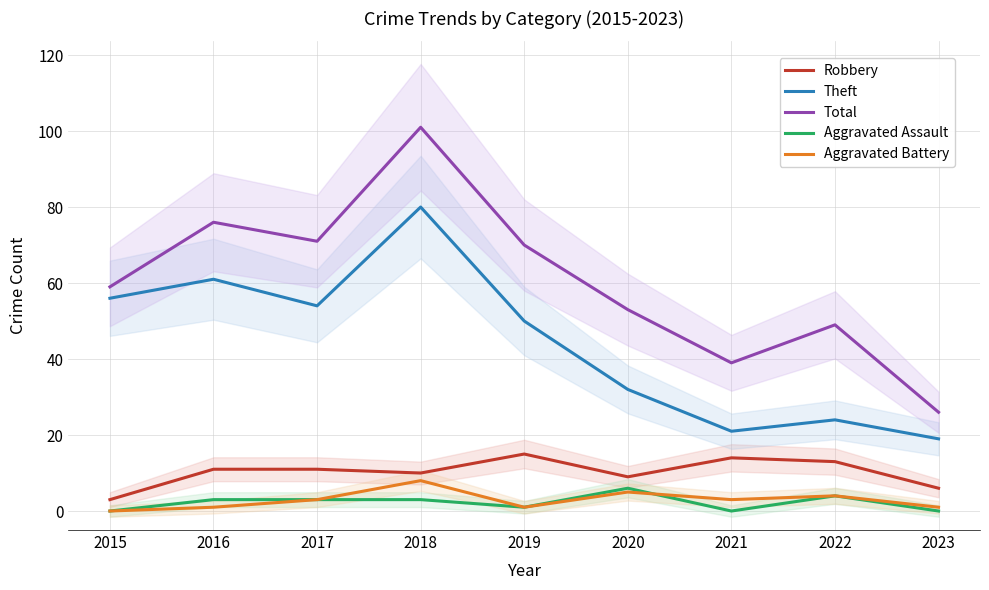

What is the difference between the highest and lowest values at 2017?

68